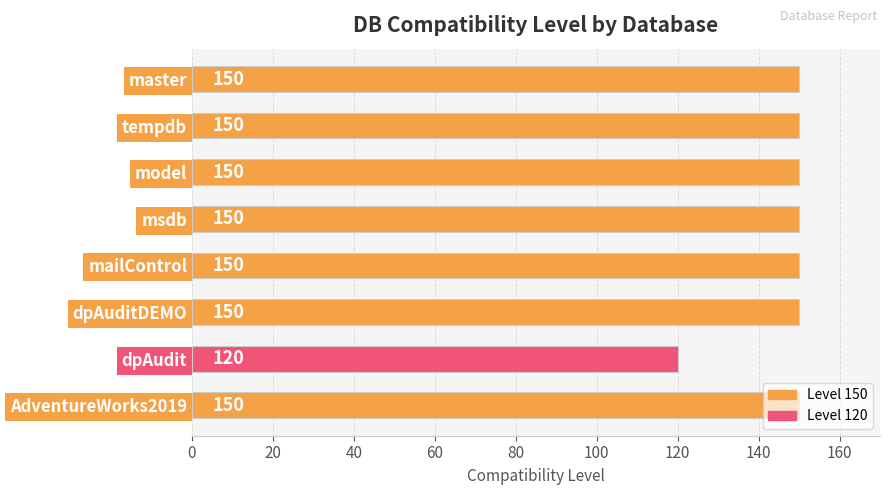

What position from the bottom is msdb?

5